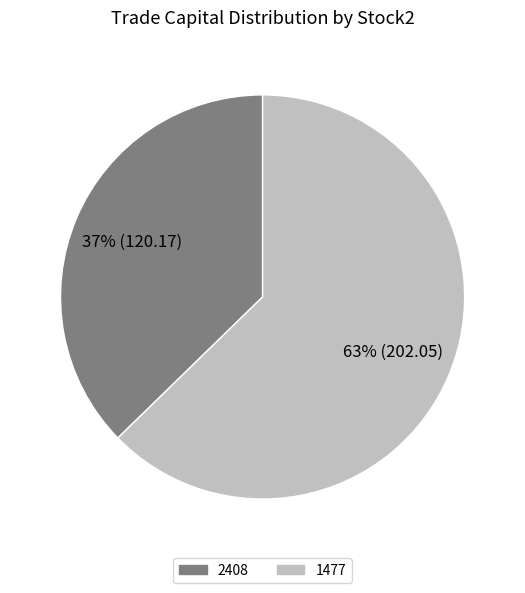

Combined, do 1477 and 2408 account for over 50%?

Yes